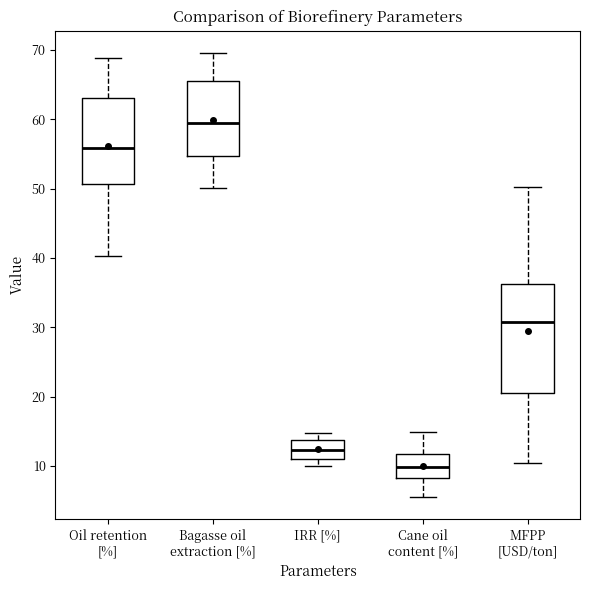

Reading left to right, read every box against the y-axis: the position of its median line, the range the box covers, and the ends of its whiskers. The values are not printed on the chart, so give them approximately, as read against the axis.

Oil retention [%]: median 56, box 51 to 63, whiskers 40 to 69
Bagasse oil extraction [%]: median 59, box 55 to 66, whiskers 50 to 70
IRR [%]: median 12, box 11 to 14, whiskers 10 to 15
Cane oil content [%]: median 10, box 8 to 12, whiskers 6 to 15
MFPP [USD/ton]: median 31, box 20 to 36, whiskers 10 to 50